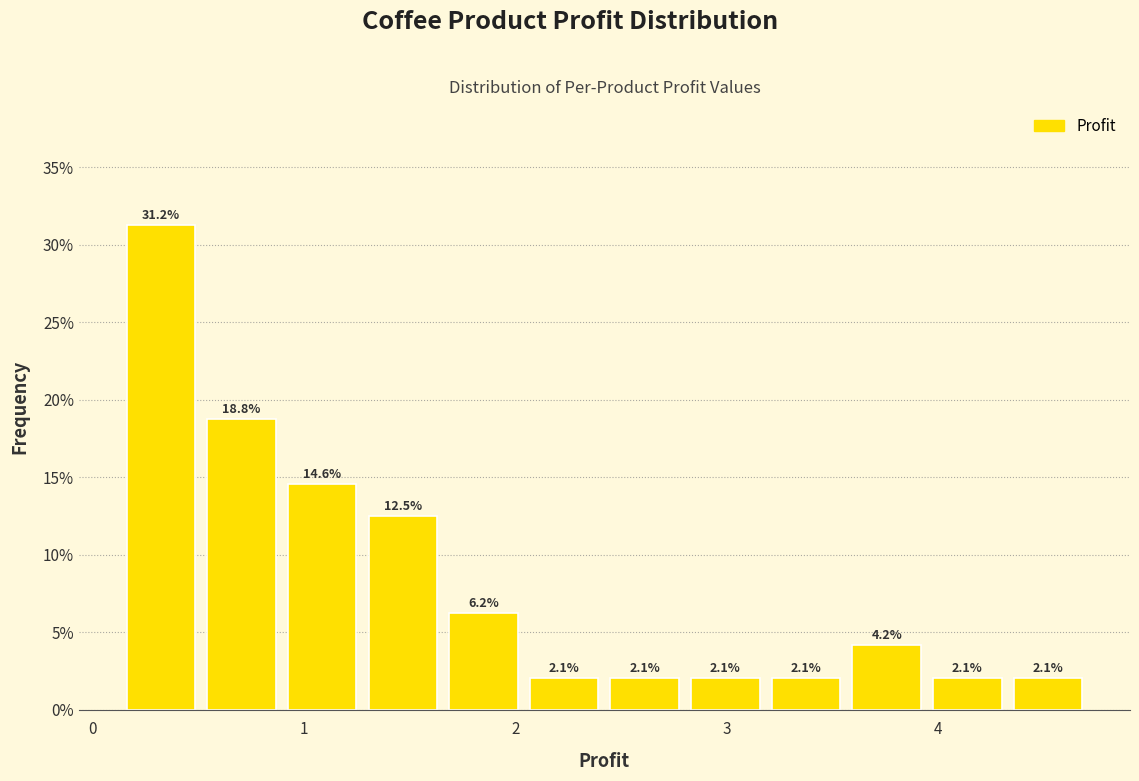

Read against the x-axis, roughly where is the centre of the tallest bar?

0.3